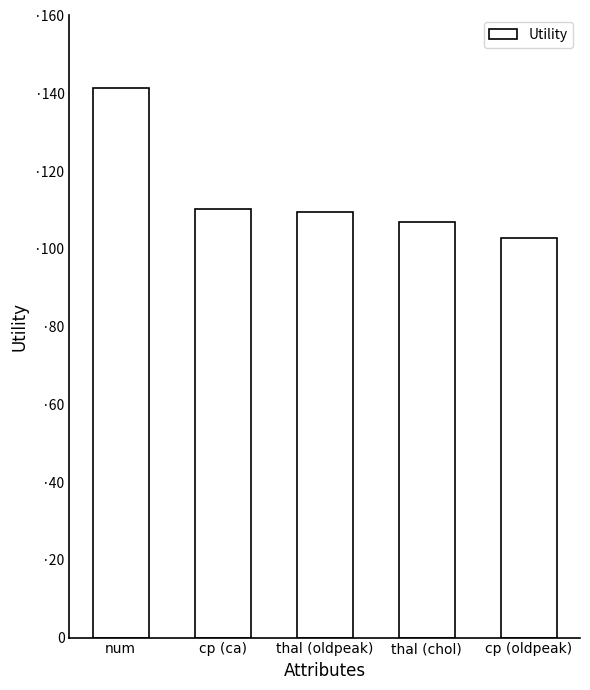

True or false: the data shows 1.5 at cp (oldpeak).

False